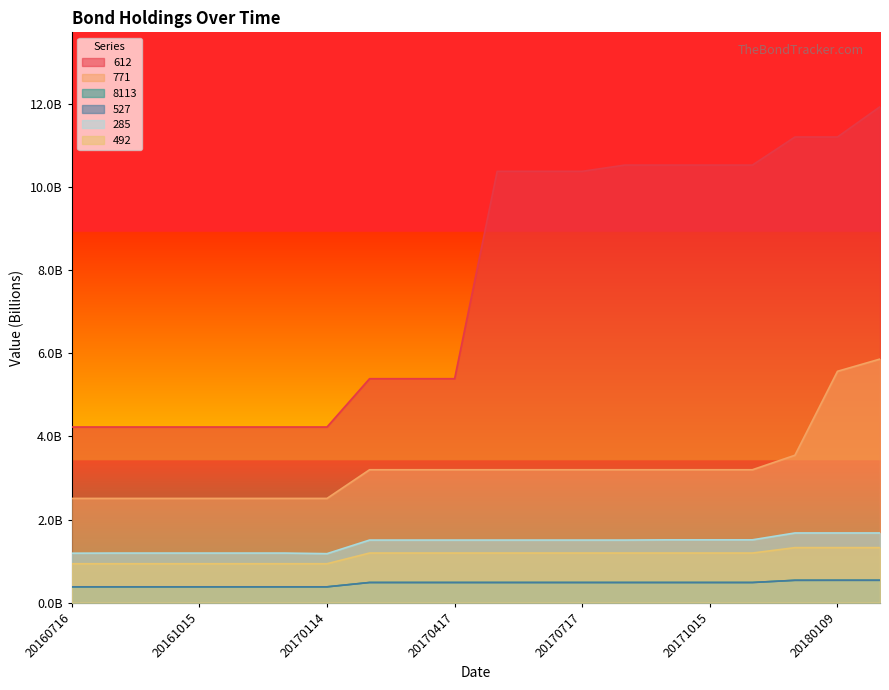

True or false: 771 has more than 2 points higher than both neighbors.

False